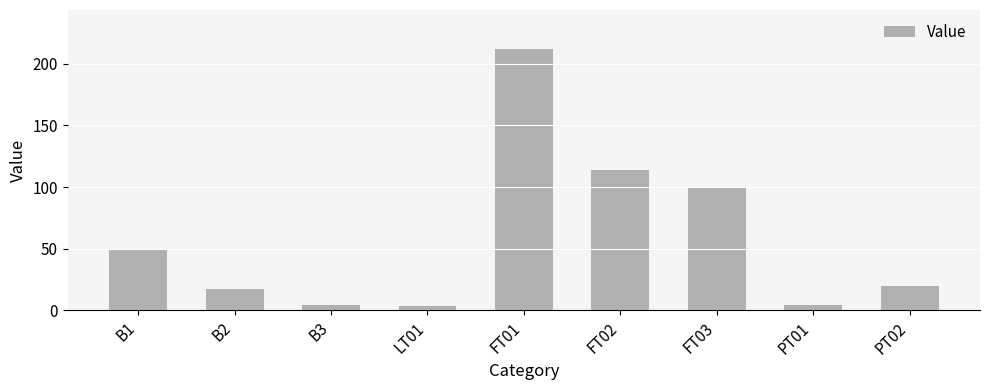

What is the change in value from B3 to FT02?

+109.5